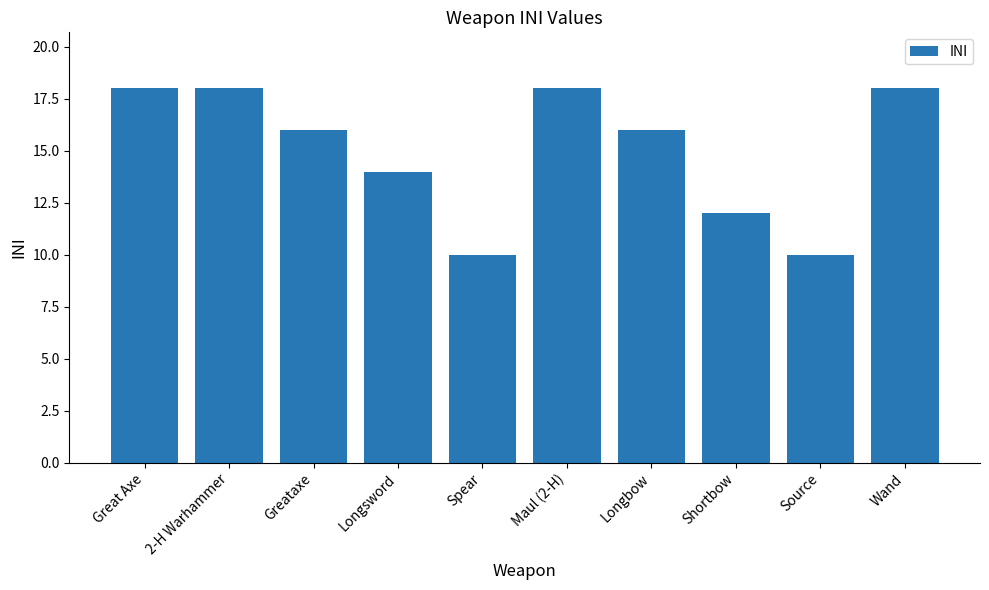

What is the smallest value displayed?

10